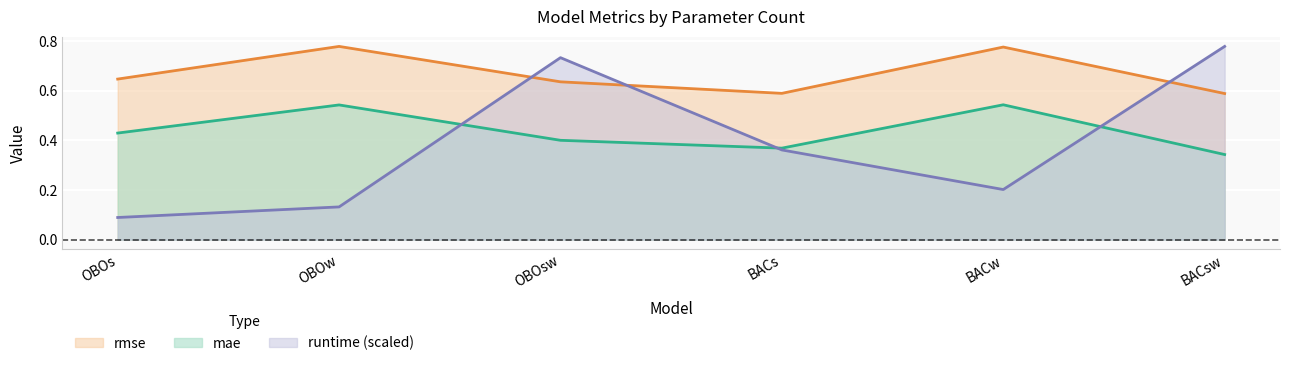

What is the sum of the rmse values at OBOsw and BACs?

1.2